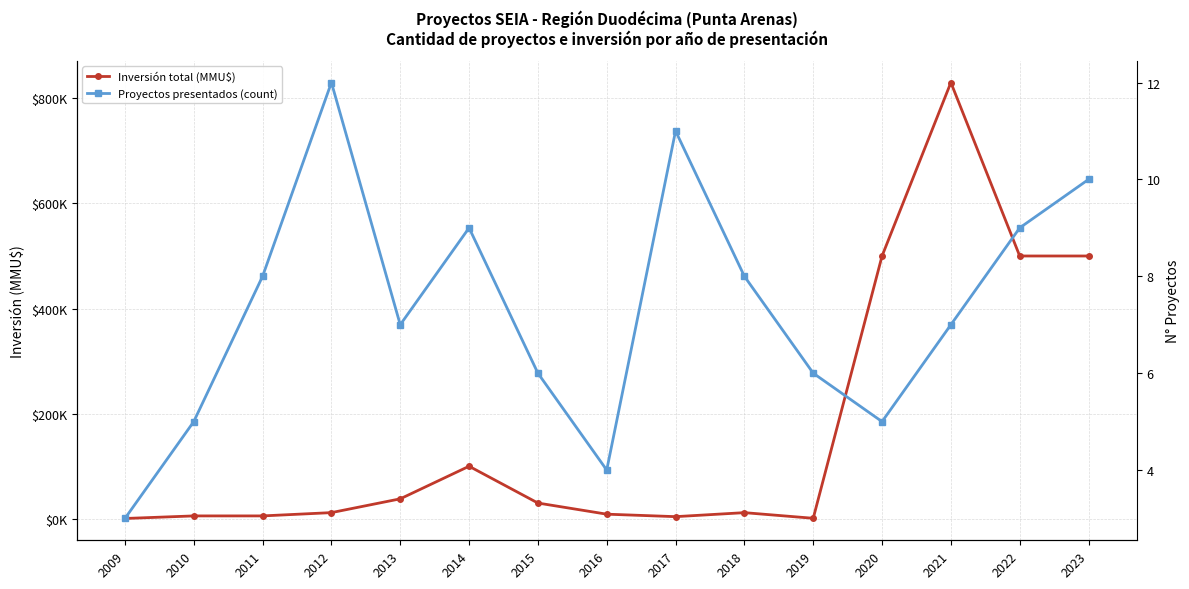

What is the difference between the Proyectos presentados (count) values at 2009 and 2011?

5